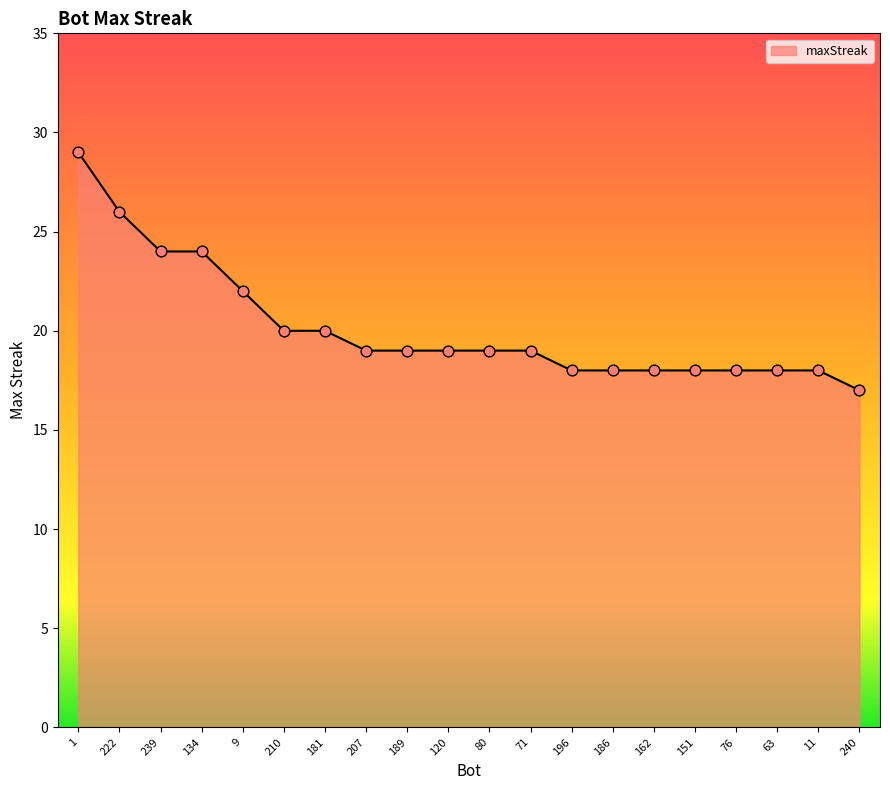

What is the change in value from 210 to 207?

-1